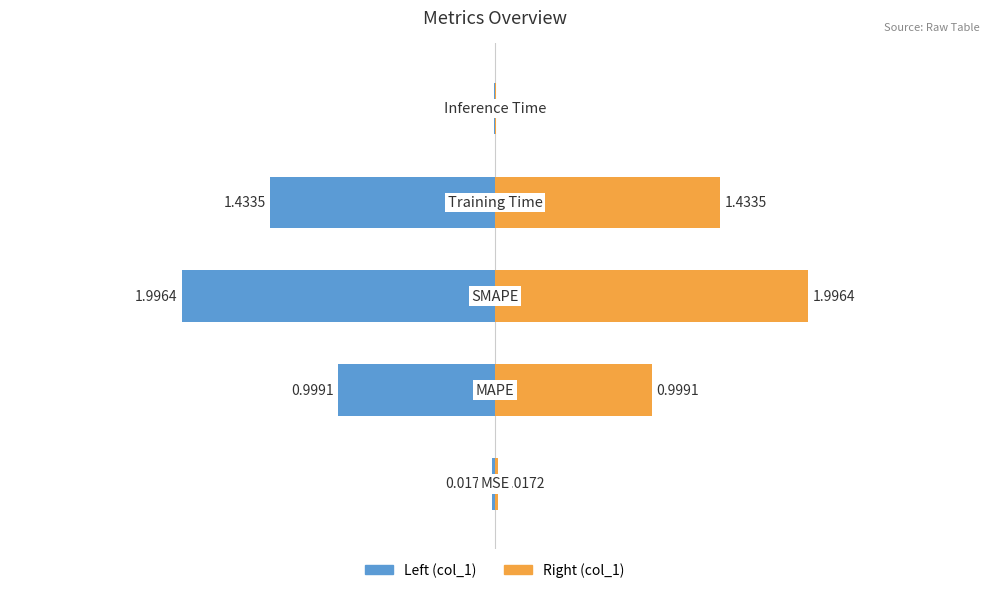

What is the sum of all col_1 (right) values?

4.5